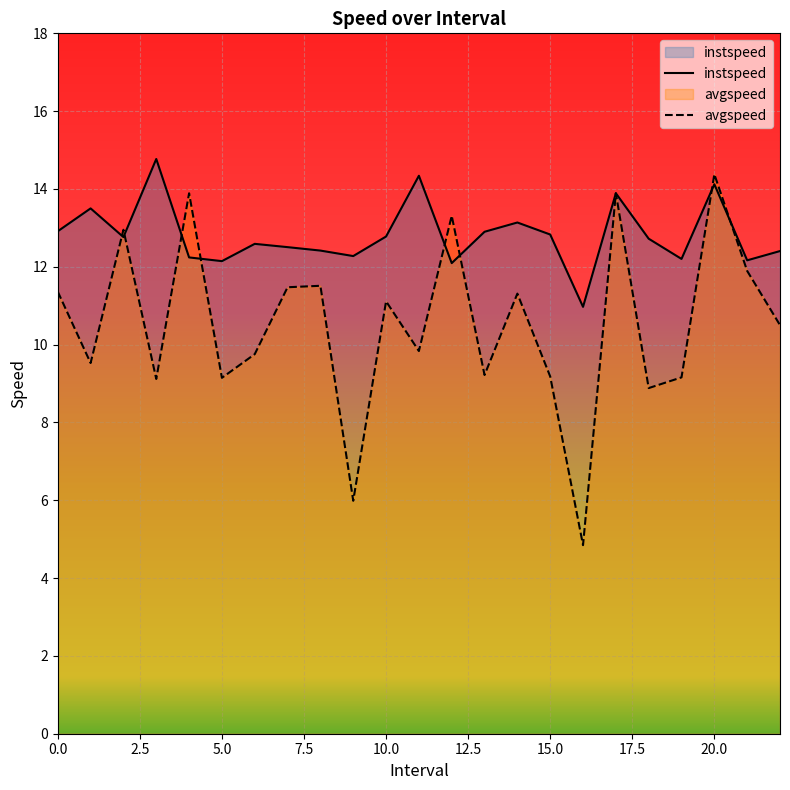

What is the sum of the instspeed values at 2.0 and 0.0?

25.7